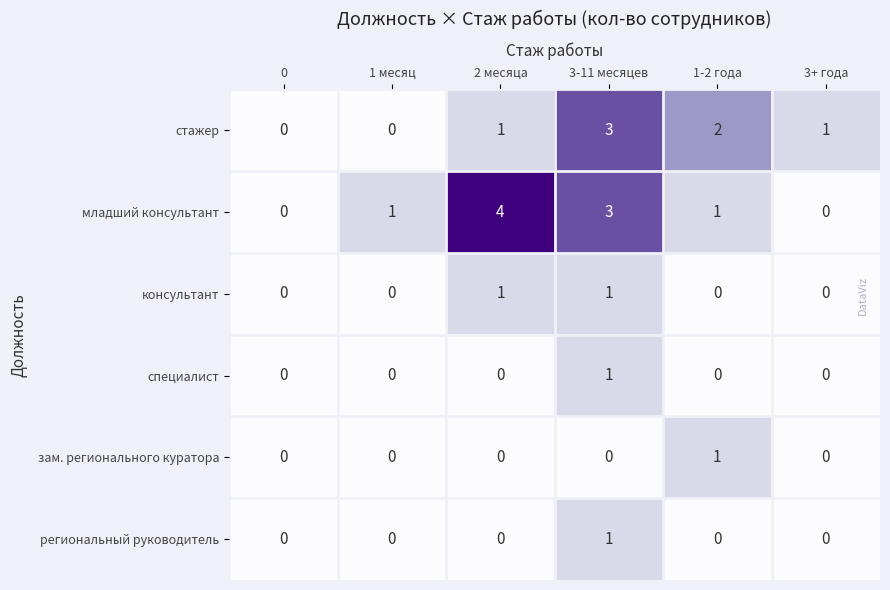

The value of стажер at 2 месяца is 1. True or false?

True